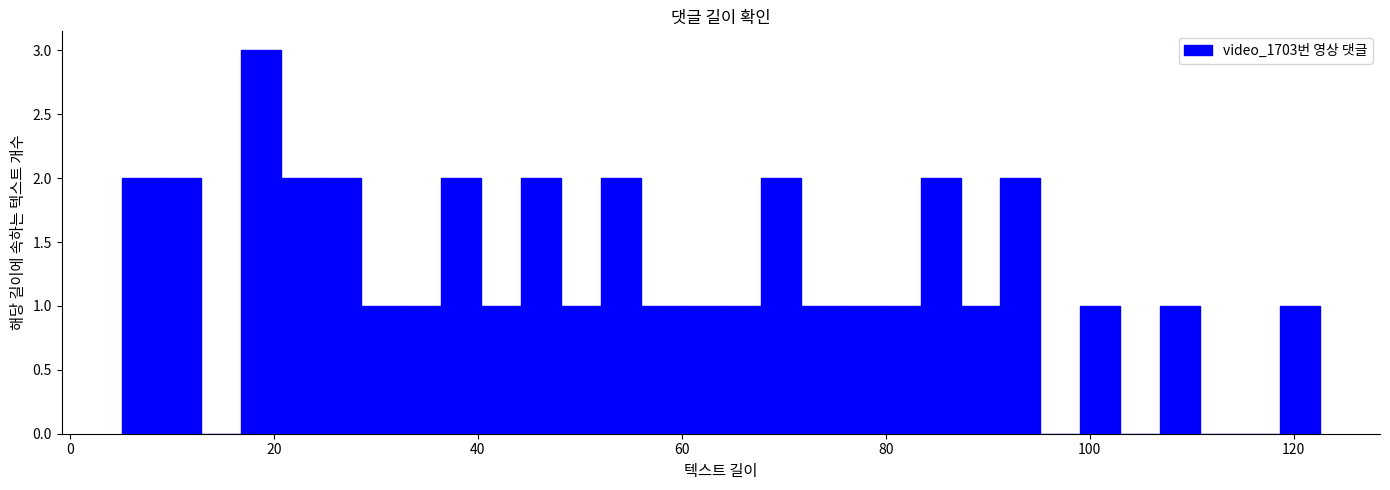

Read against the x-axis, roughly where is the centre of the tallest bar?

18